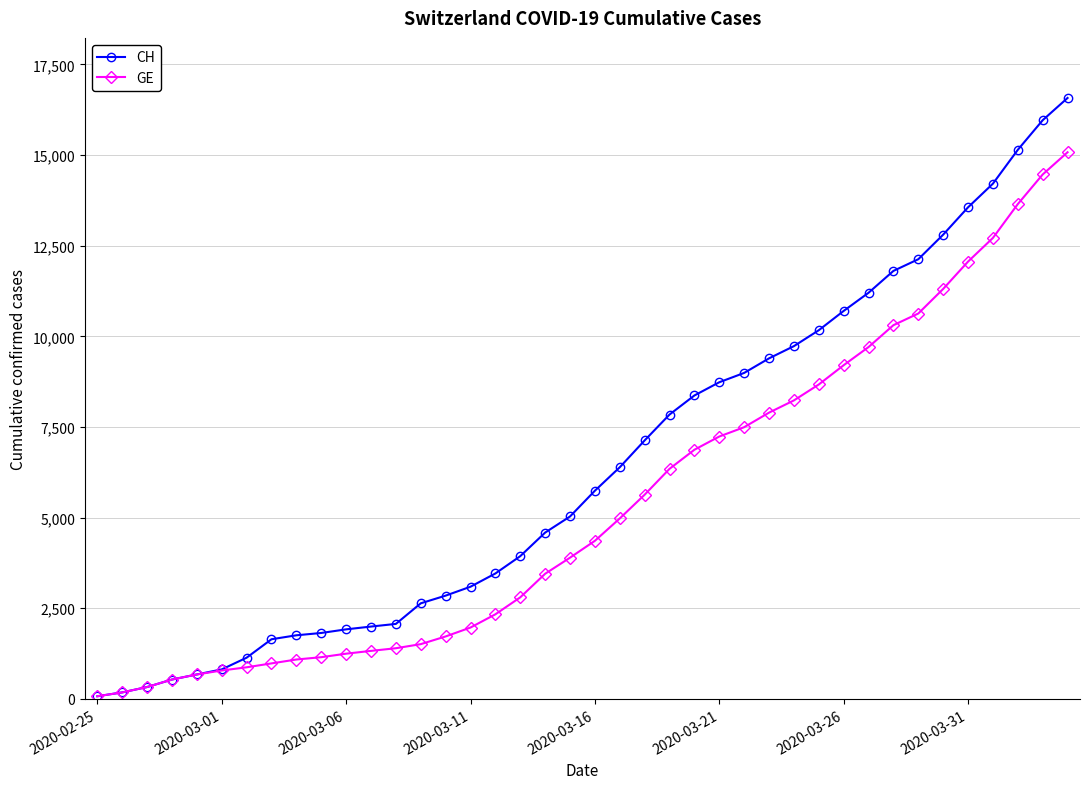

List the series in order of their overall mean, highest first.

CH, GE